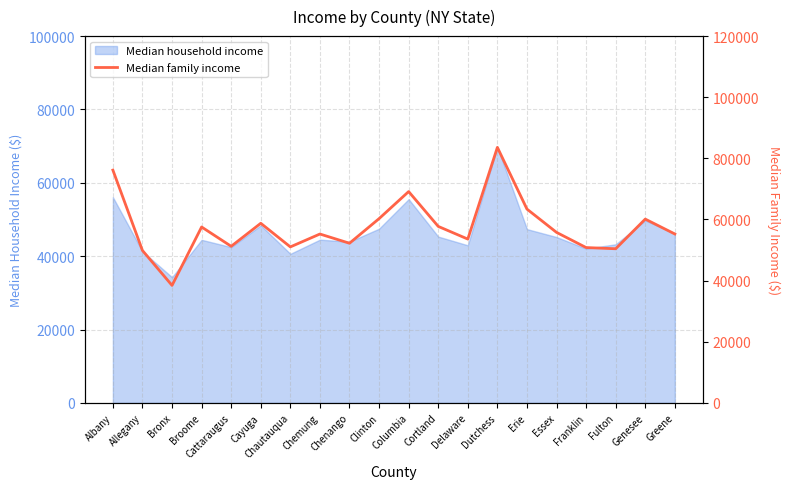

True or false: there are more than 2 points higher than both neighbors.

True